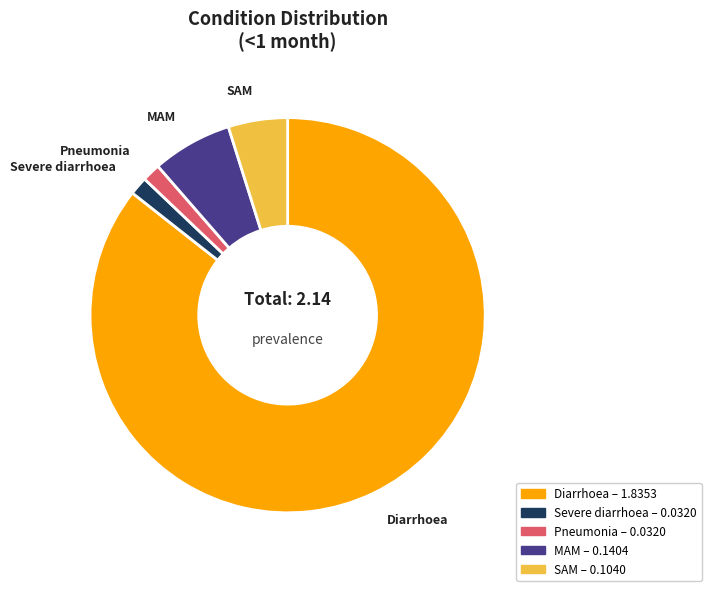

Between Diarrhoea and Pneumonia, which is larger?

Diarrhoea